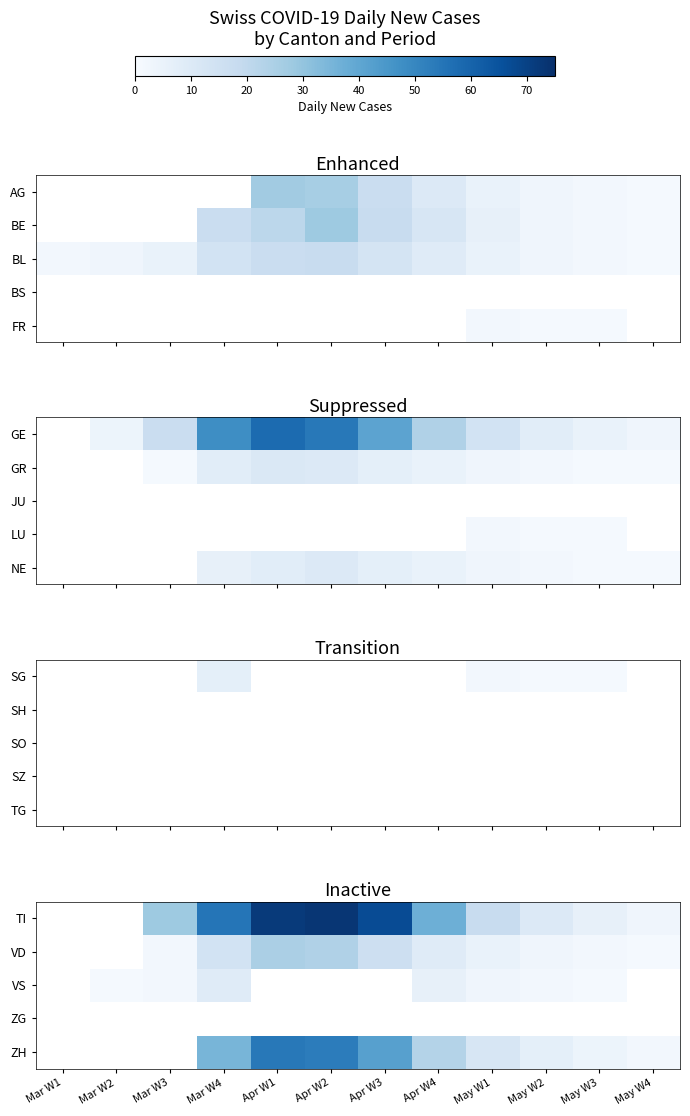

What is the minimum value shown in the chart?

1.0